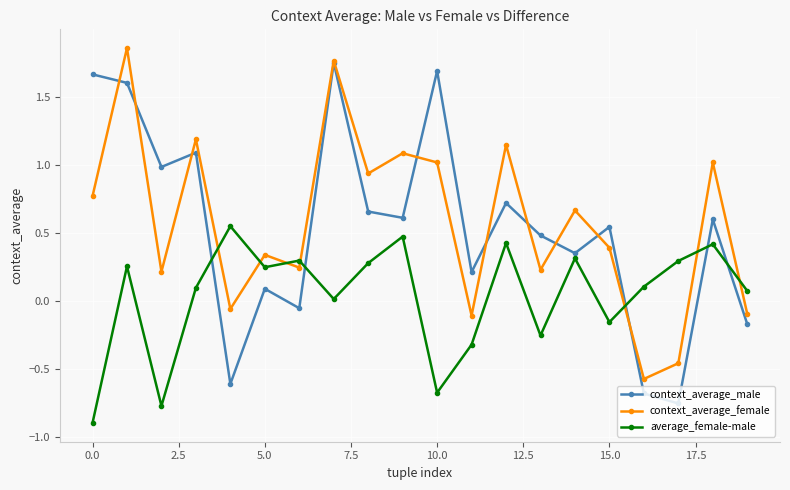

What is the value of the average_female-male point at the 20th from the left?

0.1